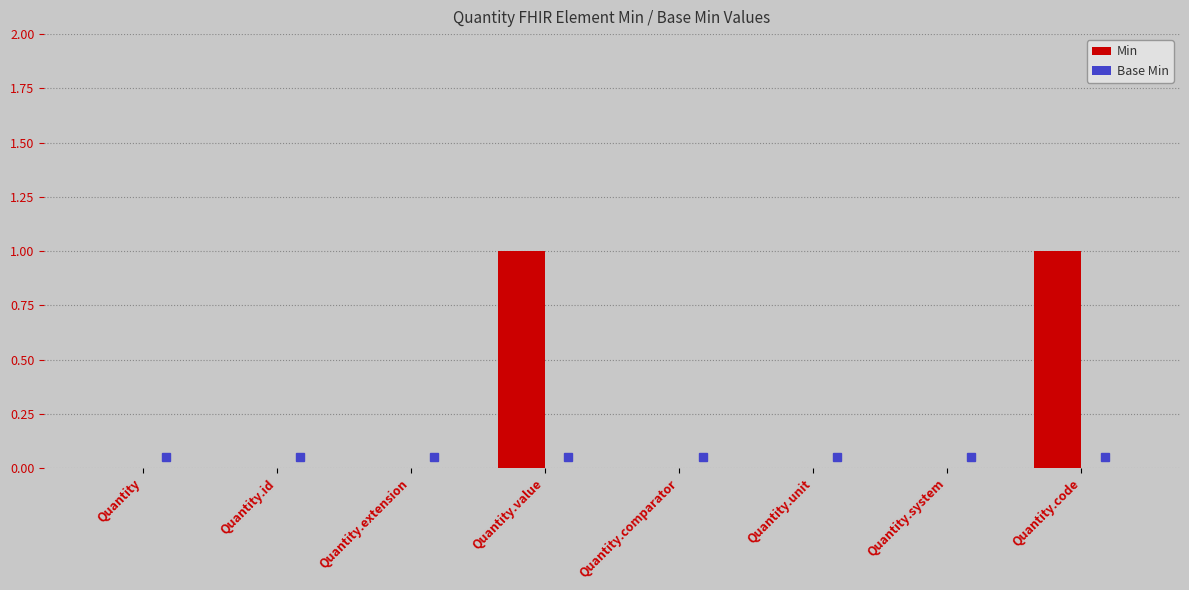

What is the change in value from Quantity.comparator to Quantity.code?

+1